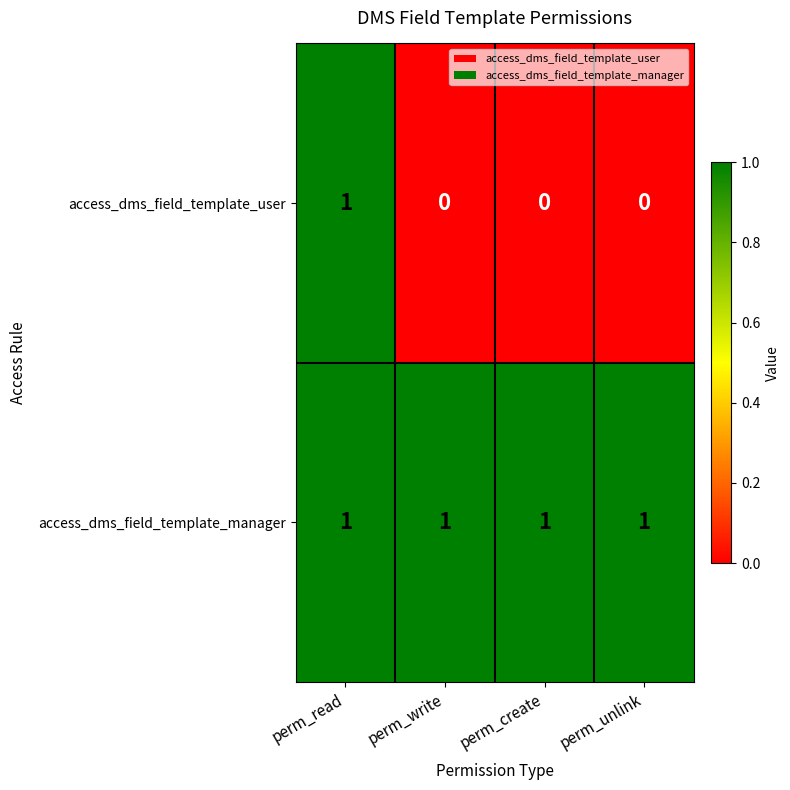

Rank the series at perm_create from highest to lowest value.

access_dms_field_template_manager, access_dms_field_template_user